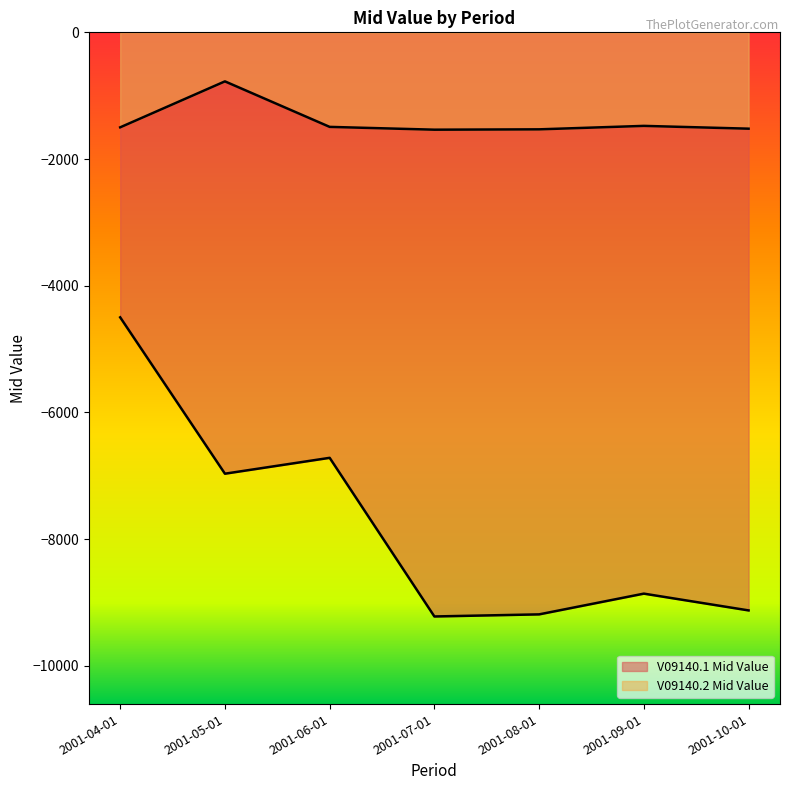

How many data points in V09140.1 Mid Value are less than -8862?

4